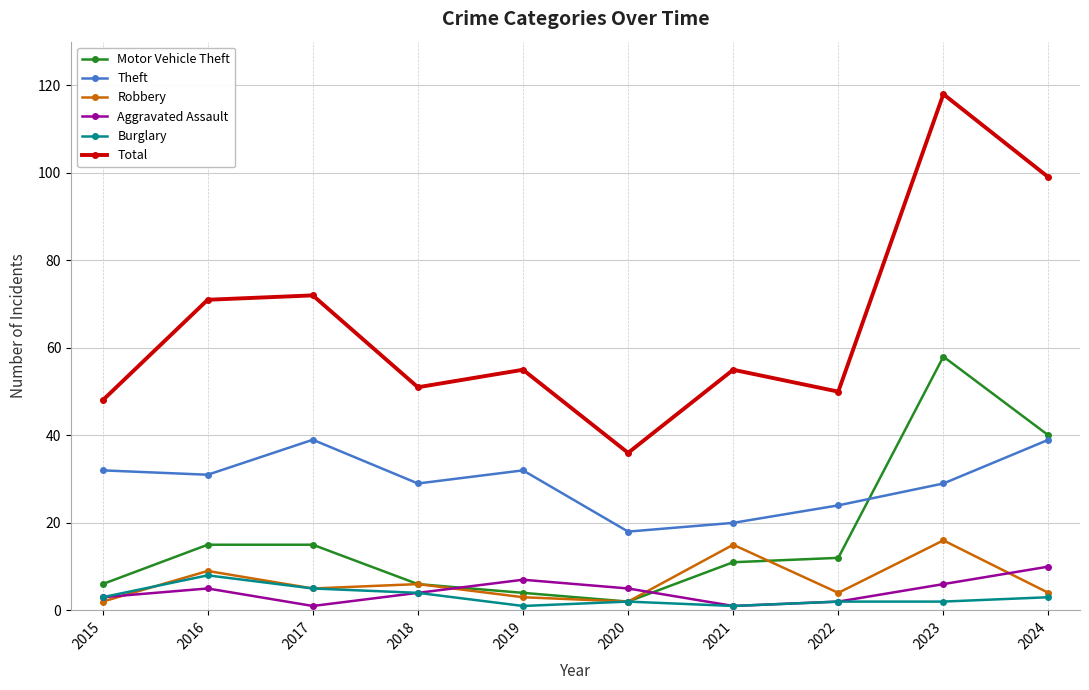

What is the approximate value of Theft at 2024, to the nearest 5?

40